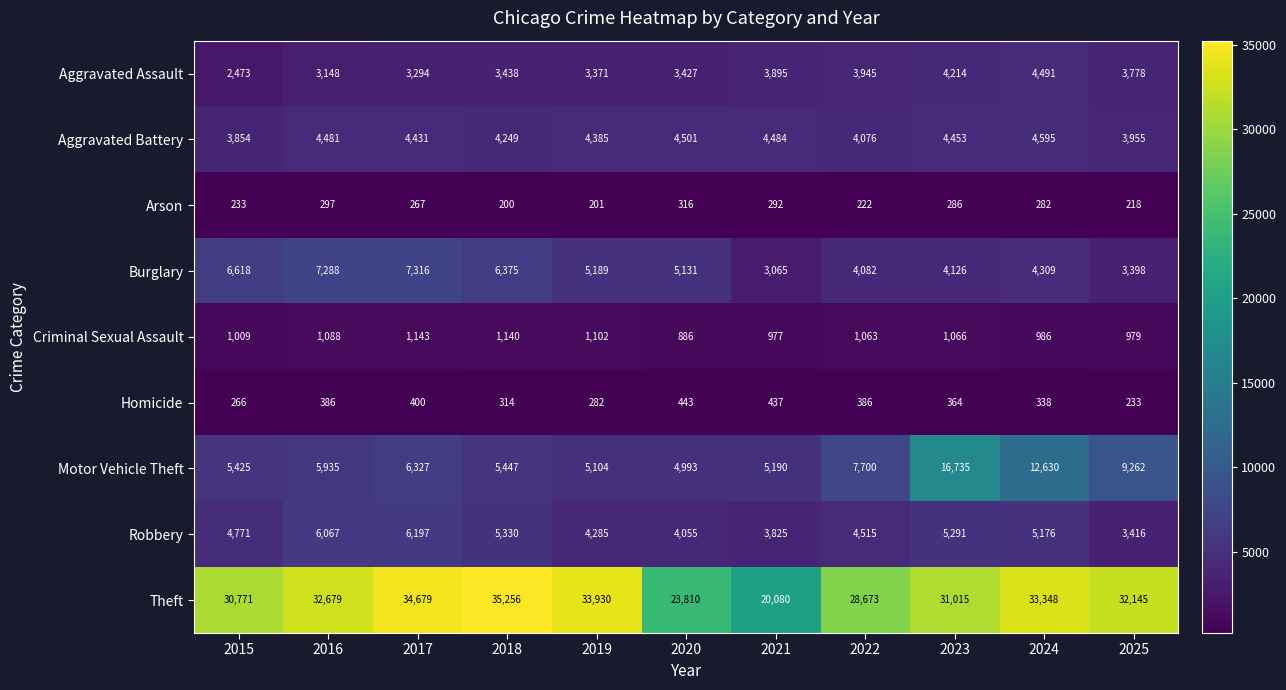

Is the value of Arson at 2024 greater than the value of Criminal Sexual Assault at 2019?

No